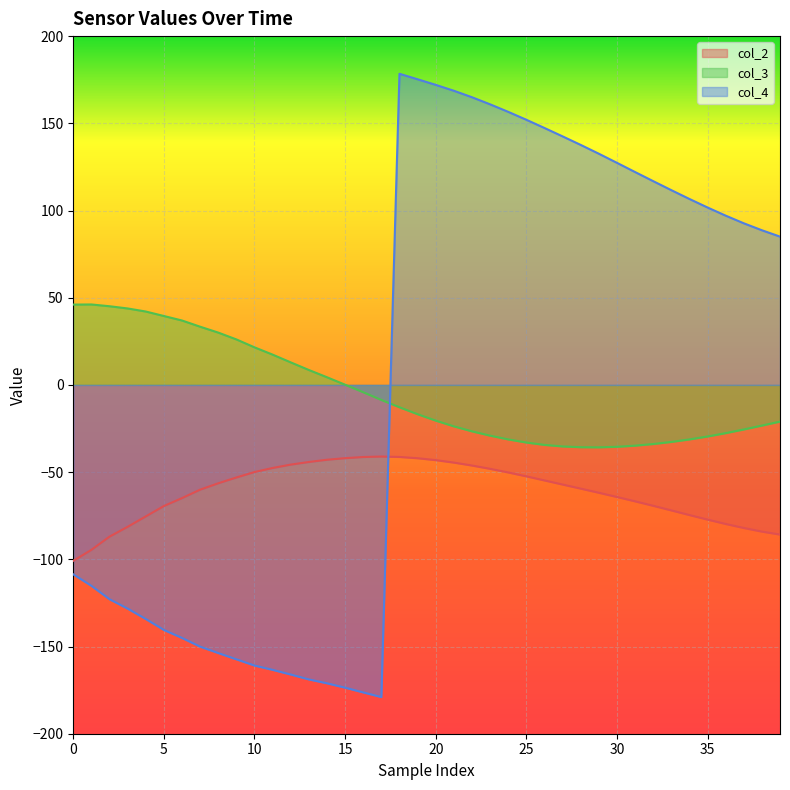

What are all the series names shown in the legend?

col_2, col_3, col_4